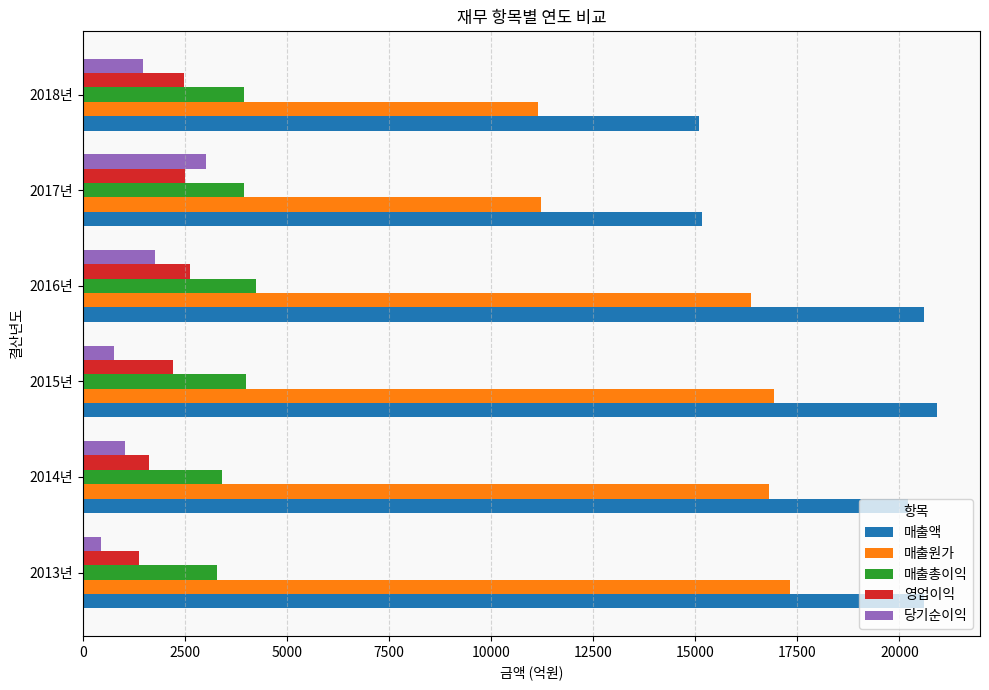

What is the total value across all series at 2017년?

35864.5